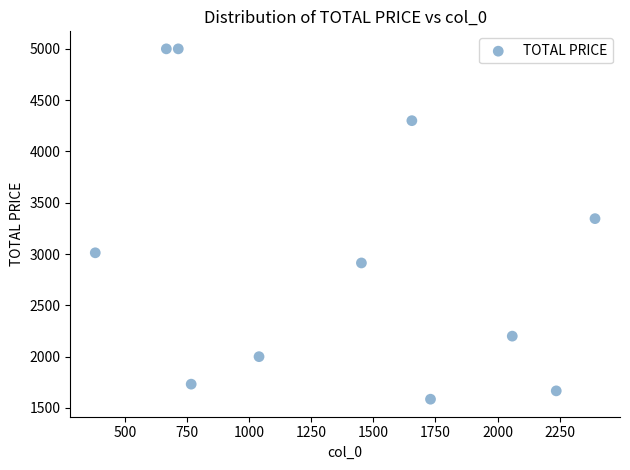

What Y value in the scatter plot is closest to 3292?

3345.3